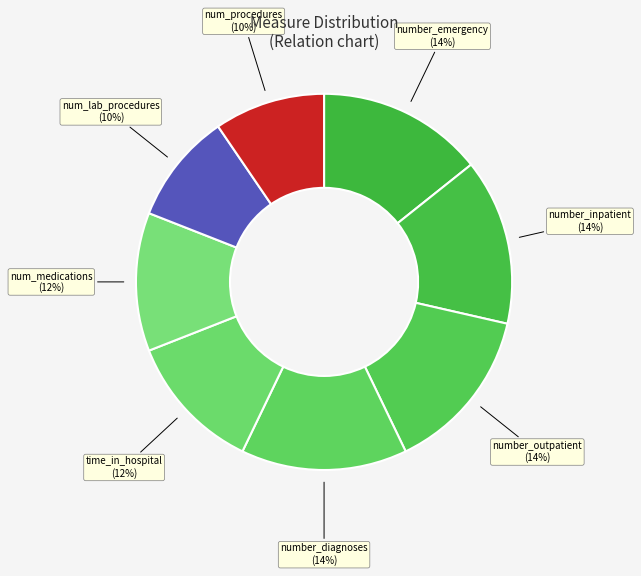

The number_emergency slice represents 14% of the pie. True or false?

True